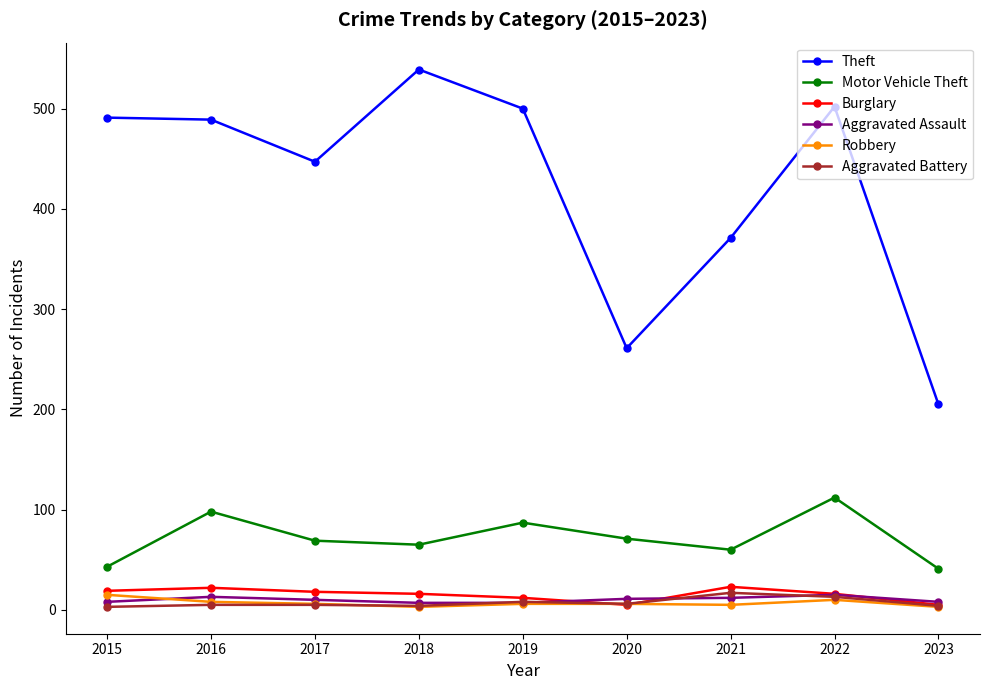

How many lines are shown in the chart?

6